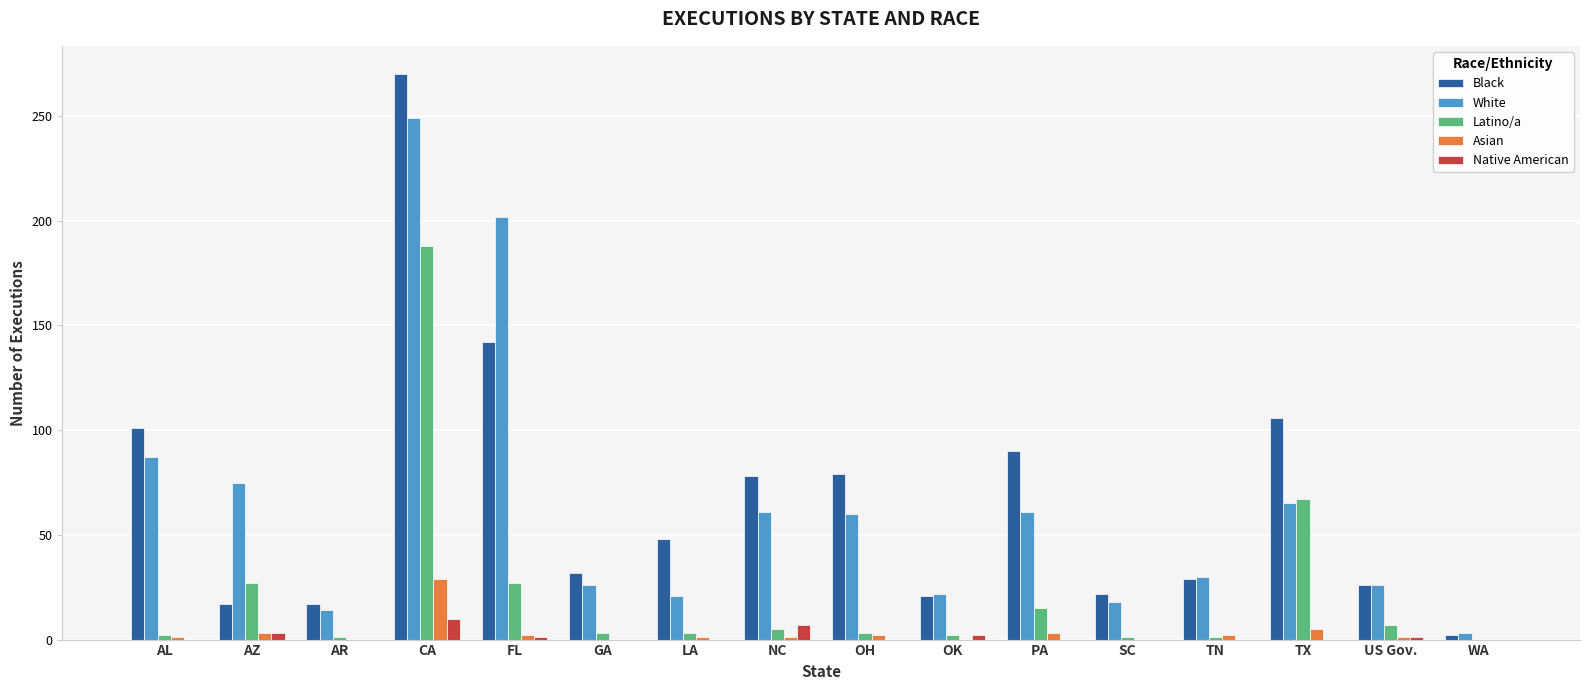

What is the sum of all Latino/a values?

352